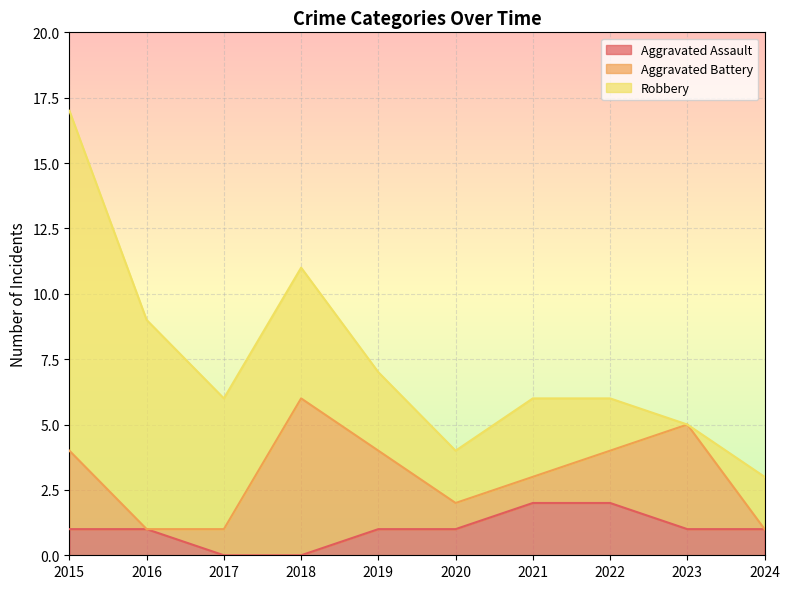

What is the sum of the Robbery values at 2015 and 2022?

15